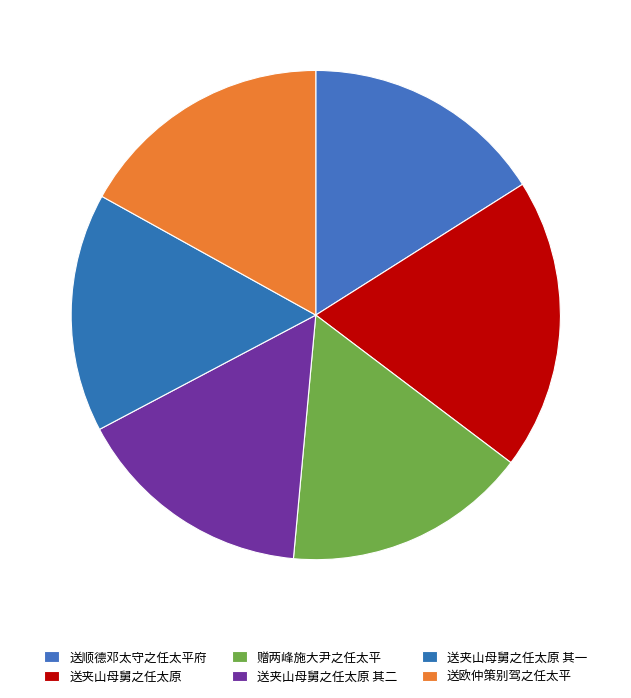

What is the largest slice in the pie chart?

送夹山母舅之任太原